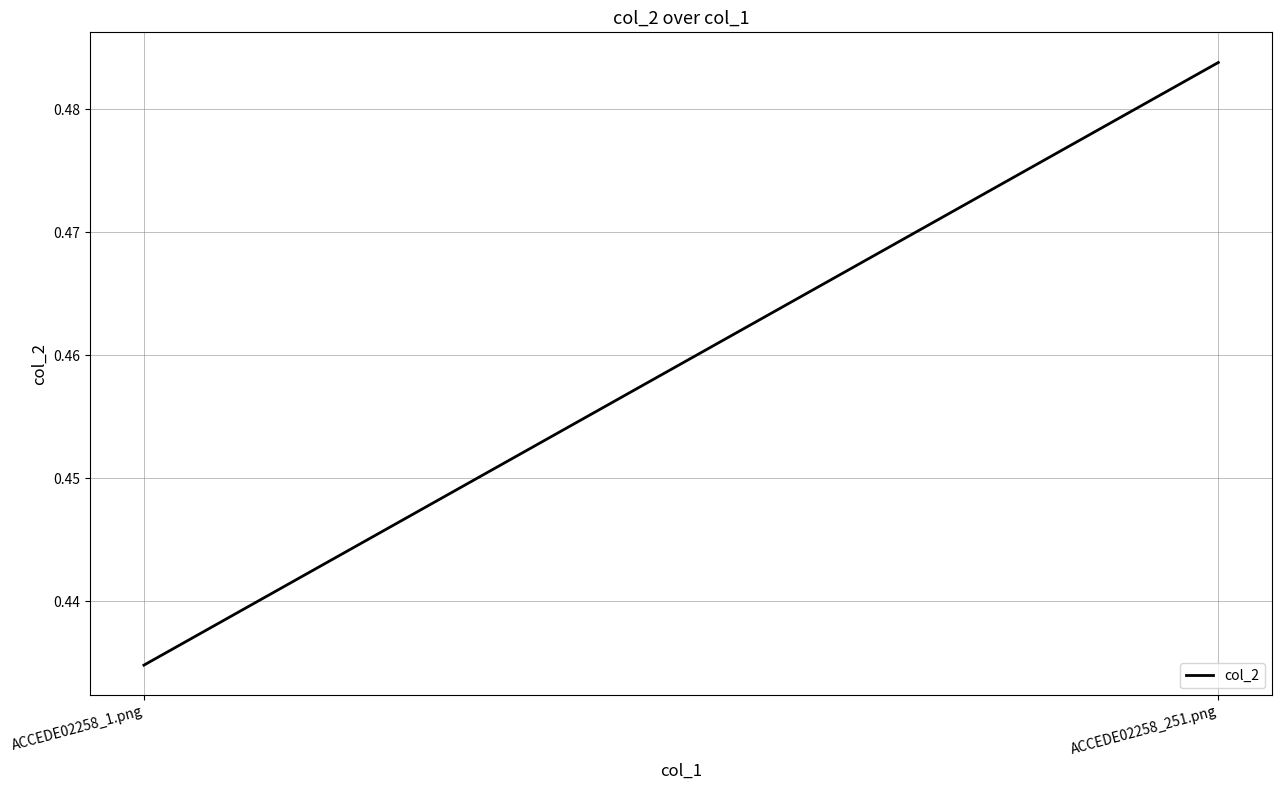

How many distinct data groups are displayed?

1